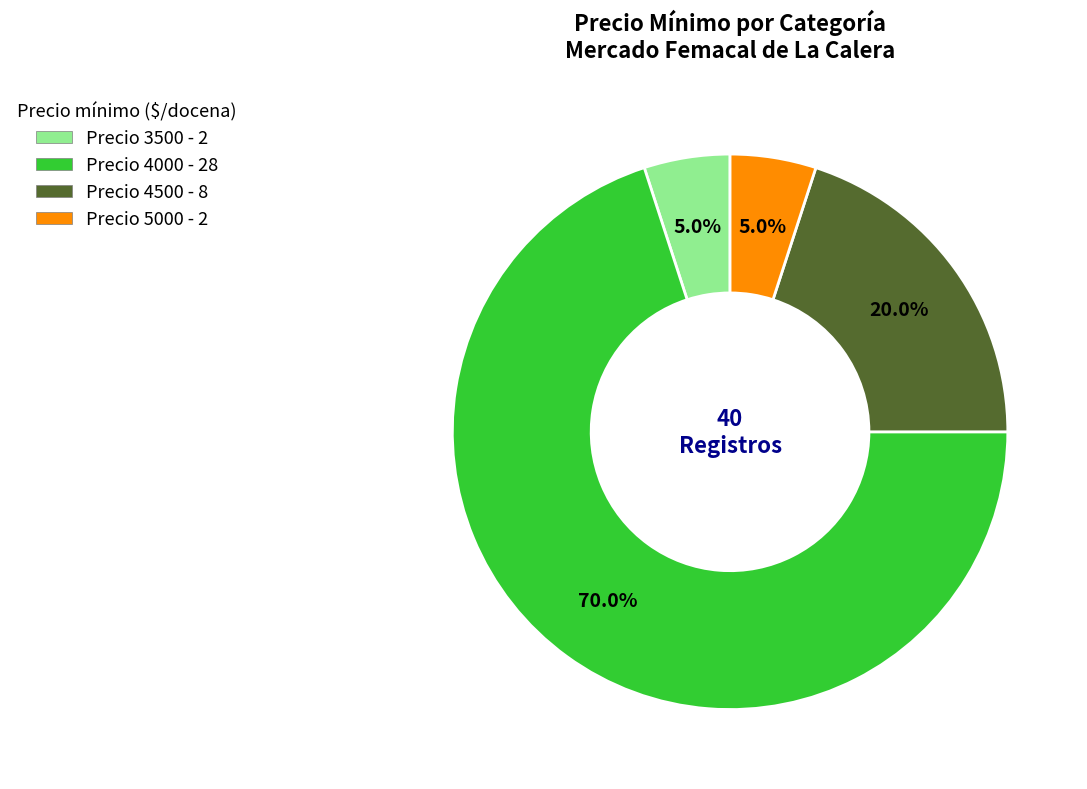

Which has a higher value, Precio 4500 - 8 or Precio 4000 - 28?

Precio 4000 - 28